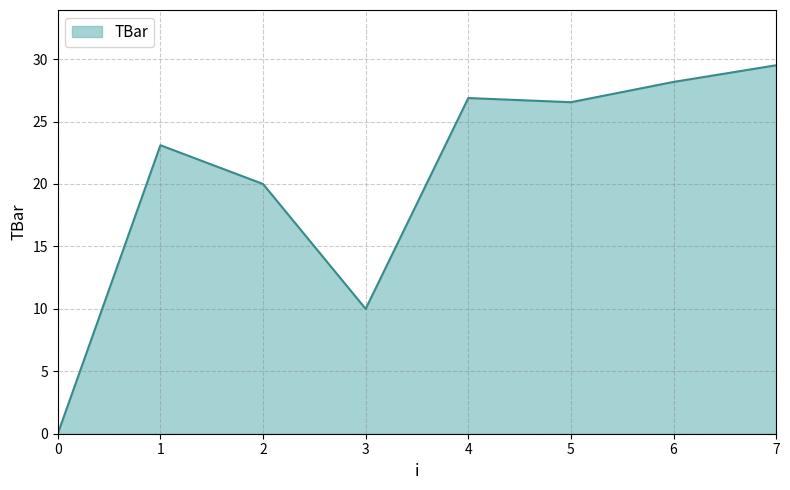

At which label does the data first exceed 26?

4